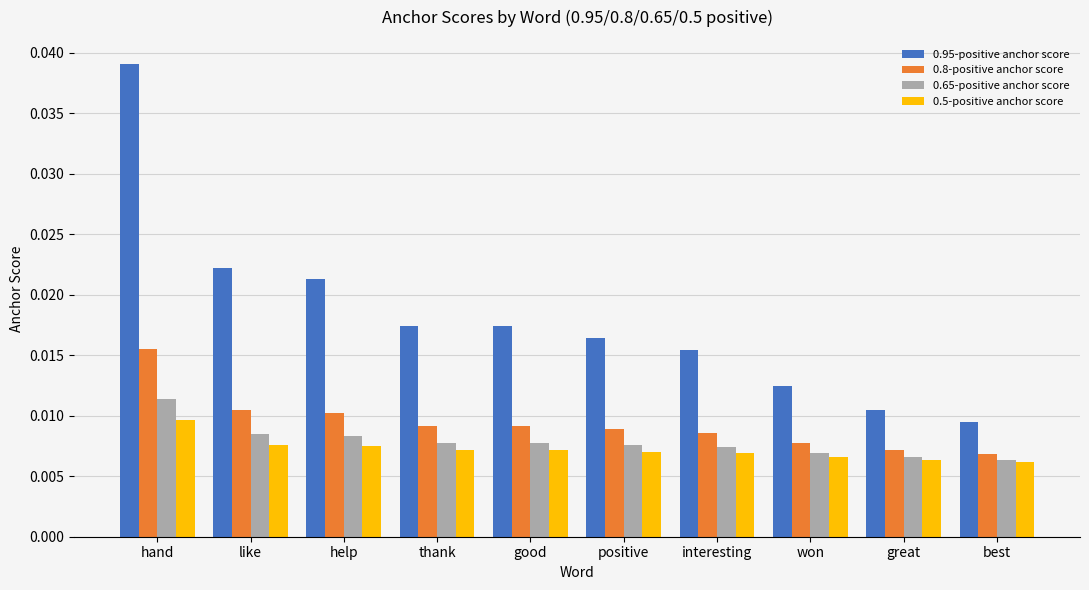

What is the label of the 1st bar from the right?

best